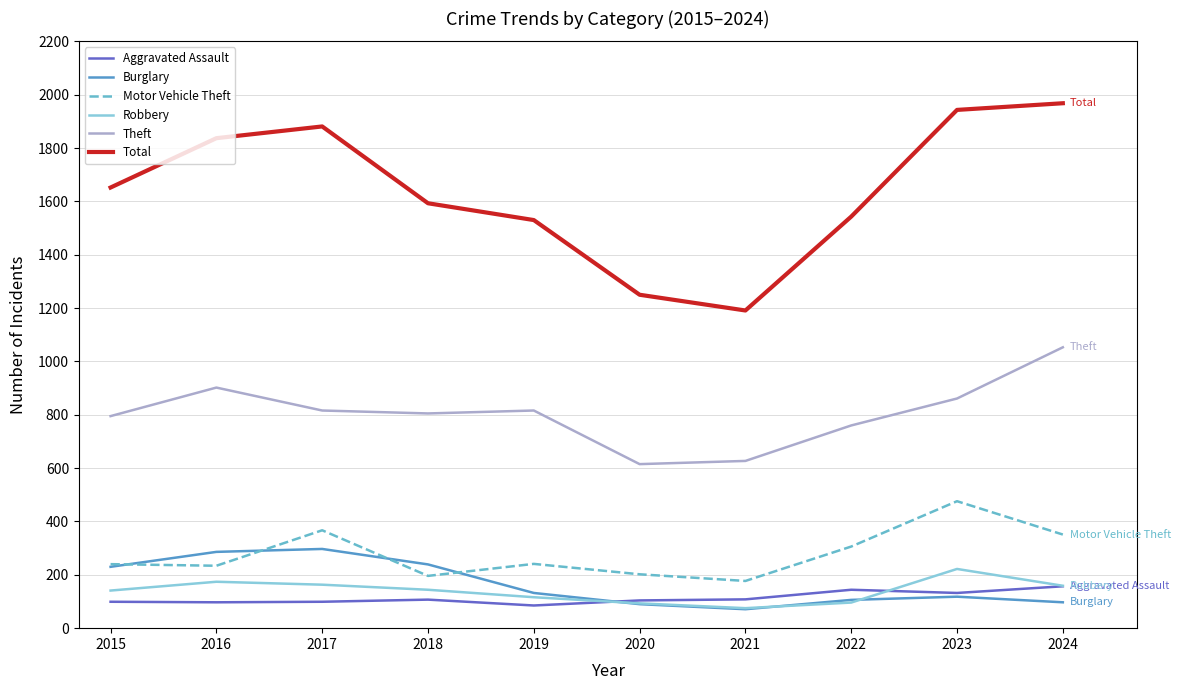

True or false: Motor Vehicle Theft and Total intersect in this chart.

False